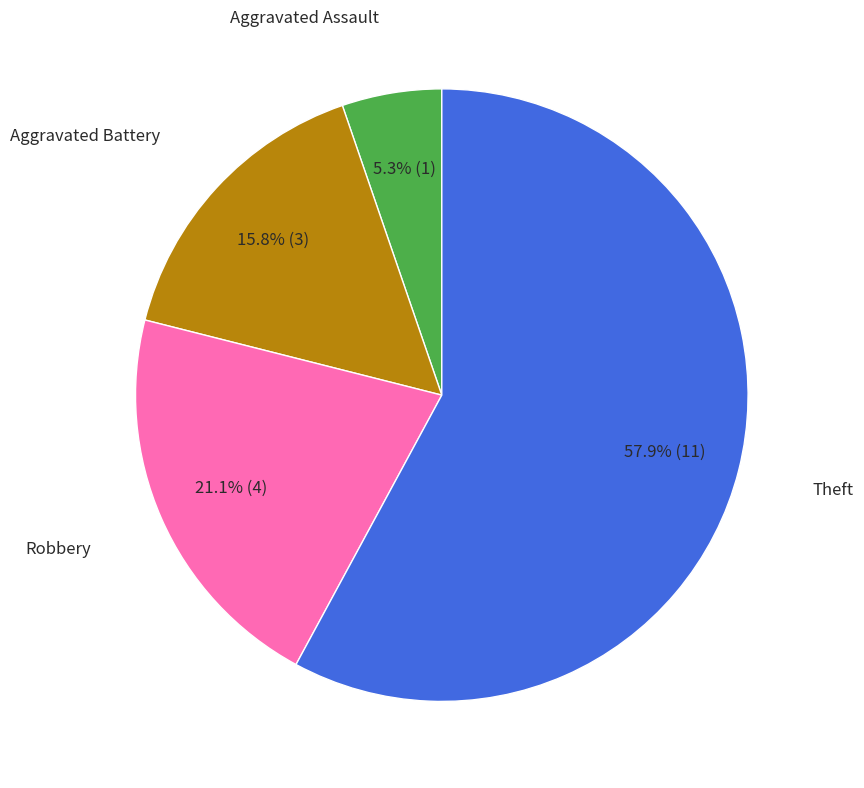

Is there a majority slice in this chart?

Yes